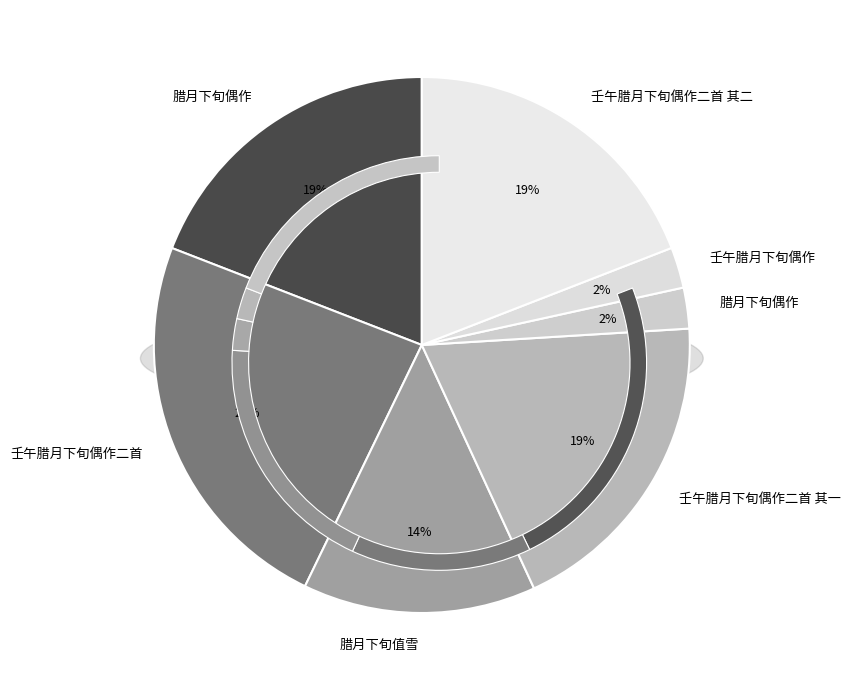

What is the smallest slice in the pie chart?

壬午腊月下旬偶作